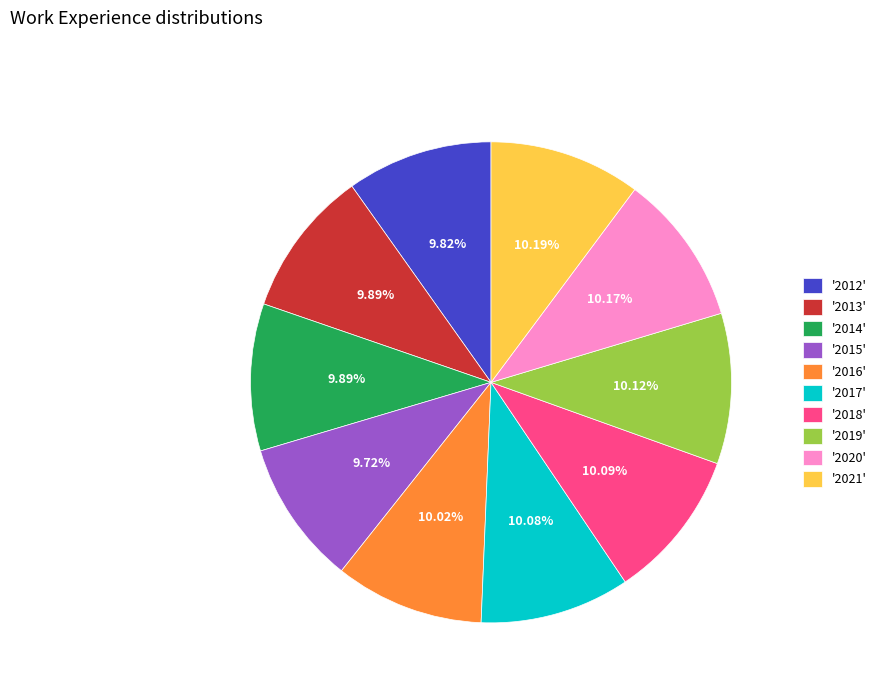

What is the ratio of the value at '2014' to the value at '2020'?

1.0